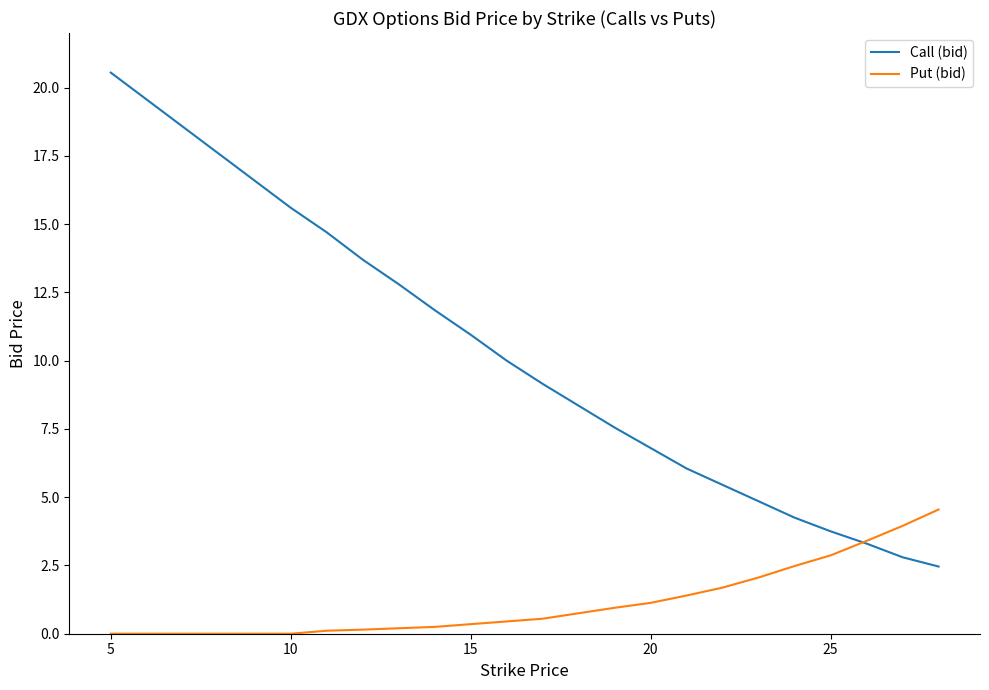

What is the maximum value for Call (bid)?

20.6